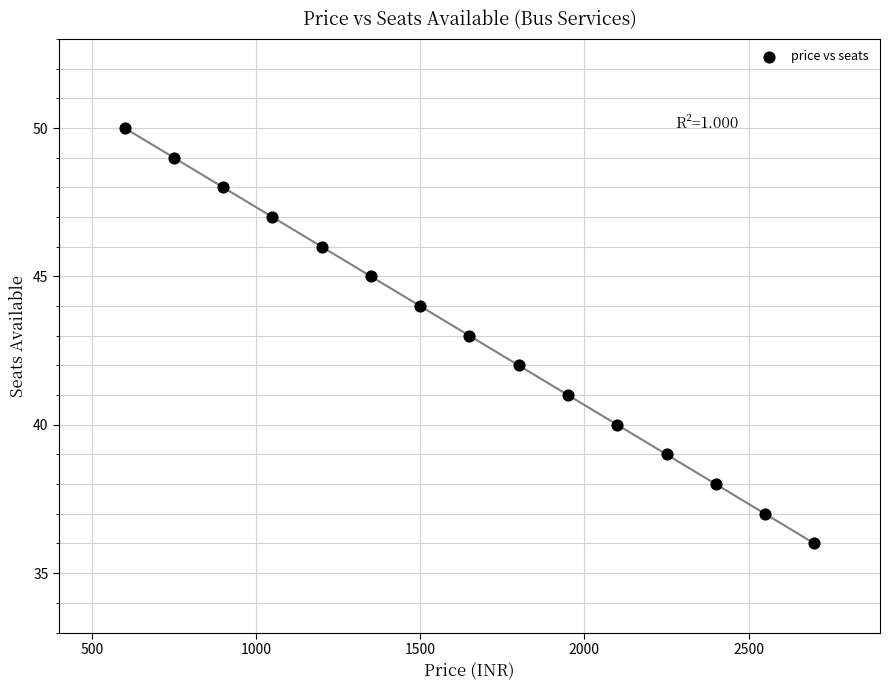

What is the range of X values (max minus min)?

2100